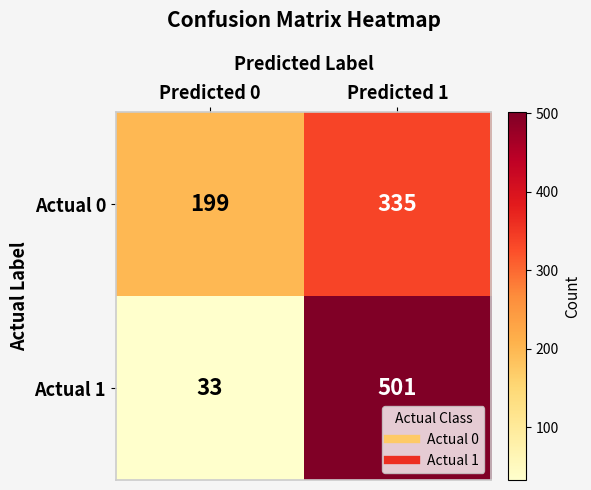

Reading right to left, list all the values displayed in this chart.

Actual 0: Predicted 1=335	Predicted 0=199
Actual 1: Predicted 1=501	Predicted 0=33